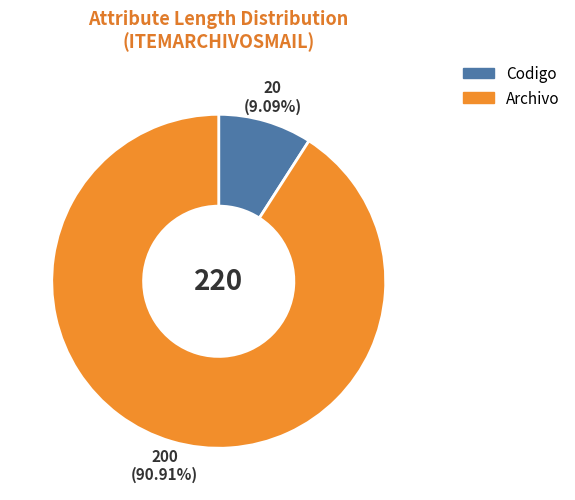

Rank the categories by value from lowest to highest.

Codigo, Archivo